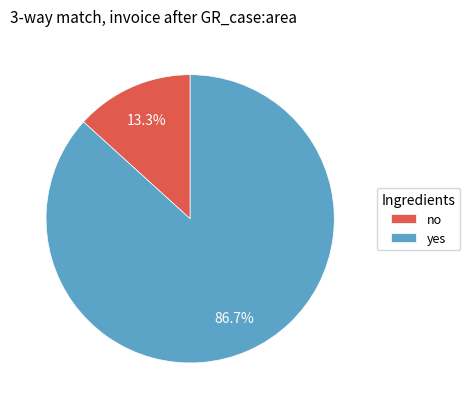

Between yes and no, which is larger?

yes